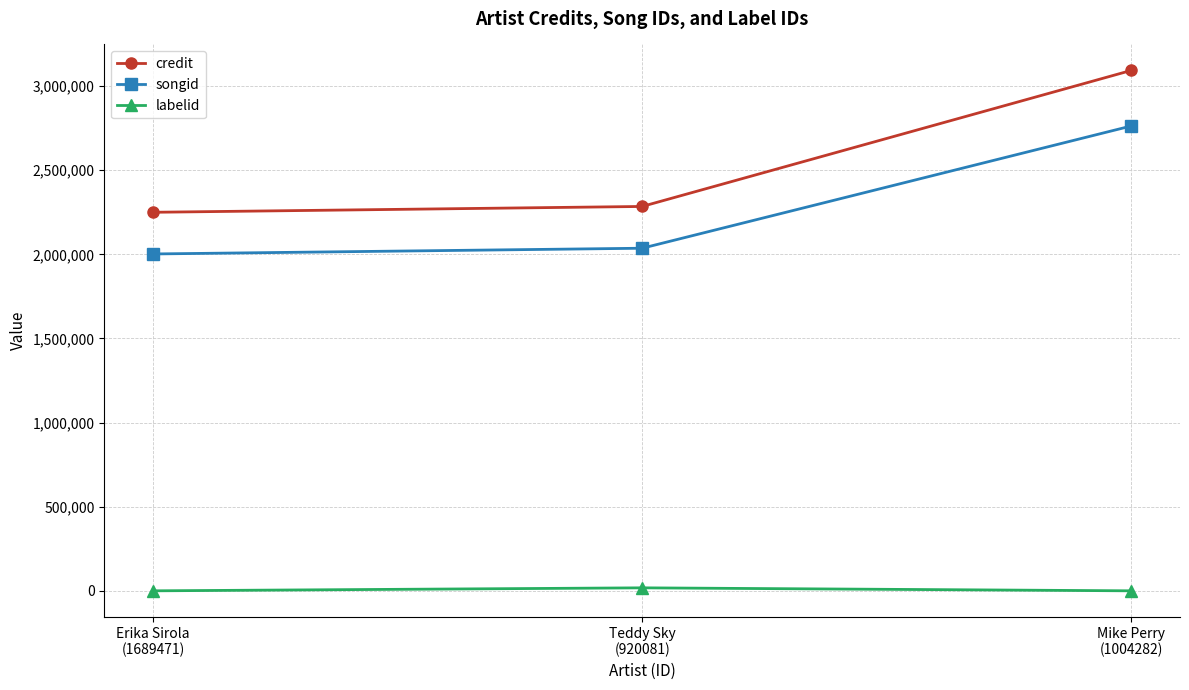

List the series in order of their peak value, highest first.

credit, songid, labelid